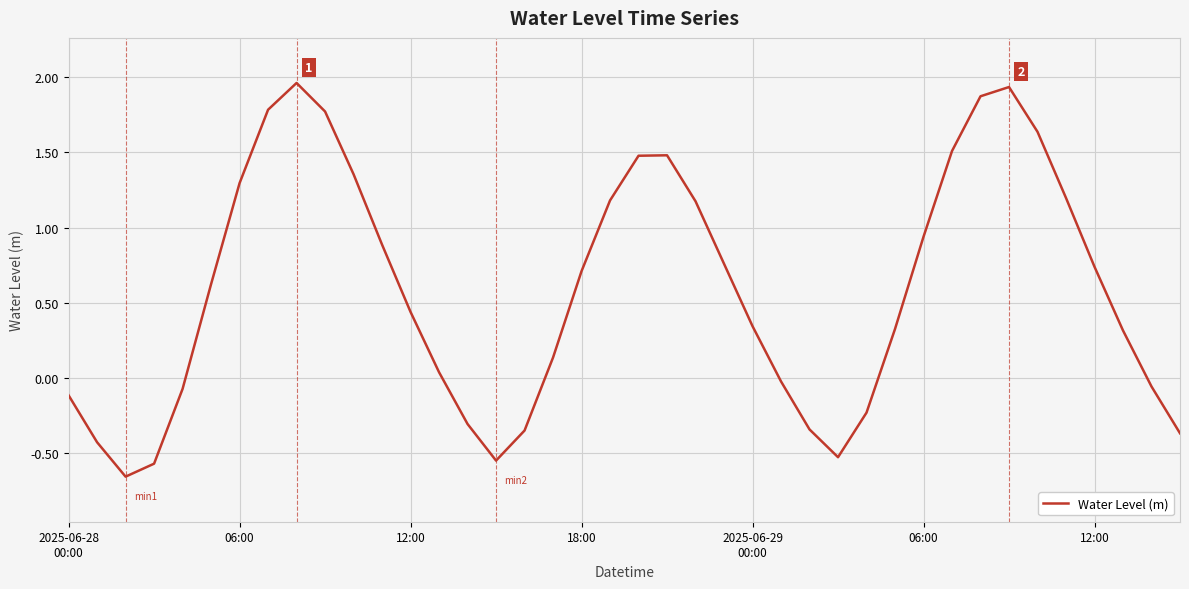

What is the difference between the maximum and minimum values?

2.6